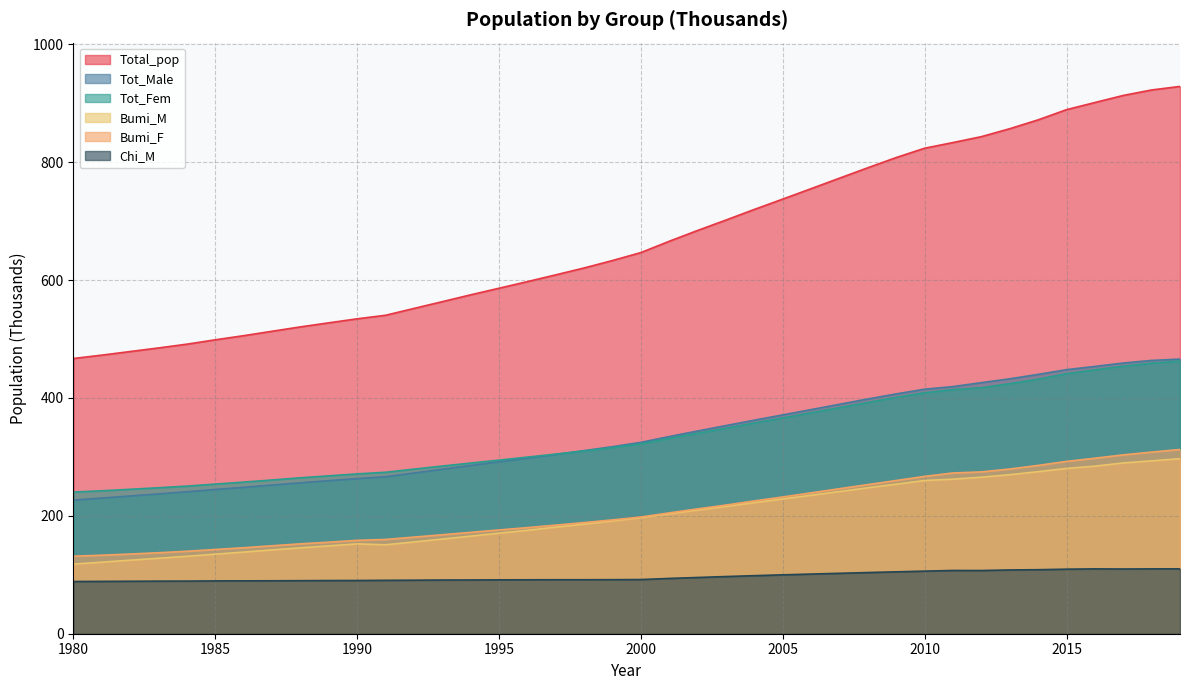

What is the sum of the Tot_Fem values at 2008 and 1986?

649.5